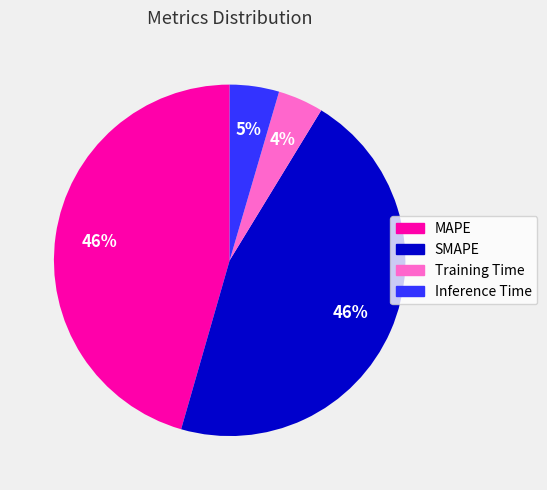

To the nearest percent, what portion does SMAPE represent?

46%